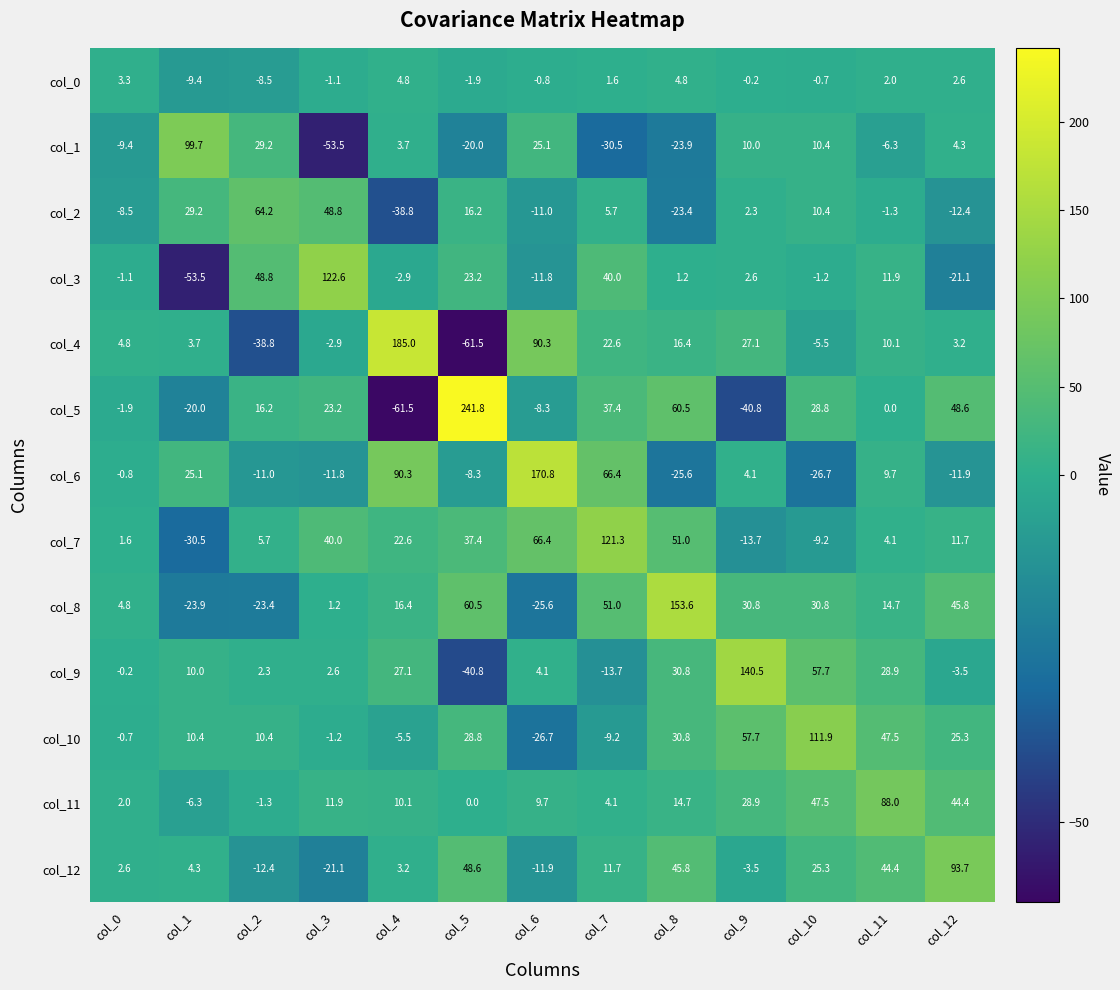

What is the average value of the col_6 series?

20.8